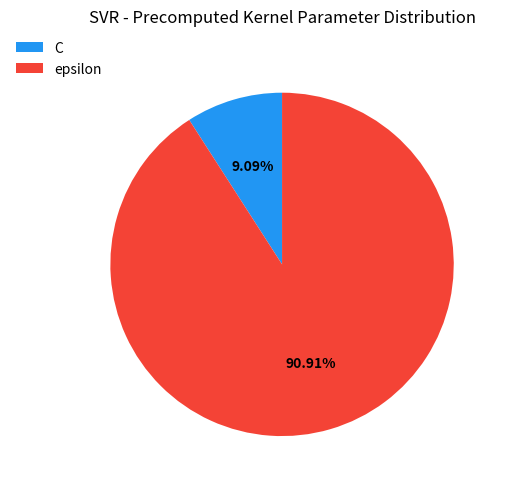

To the nearest percent, what is the difference between the epsilon and C slice percentages?

82%